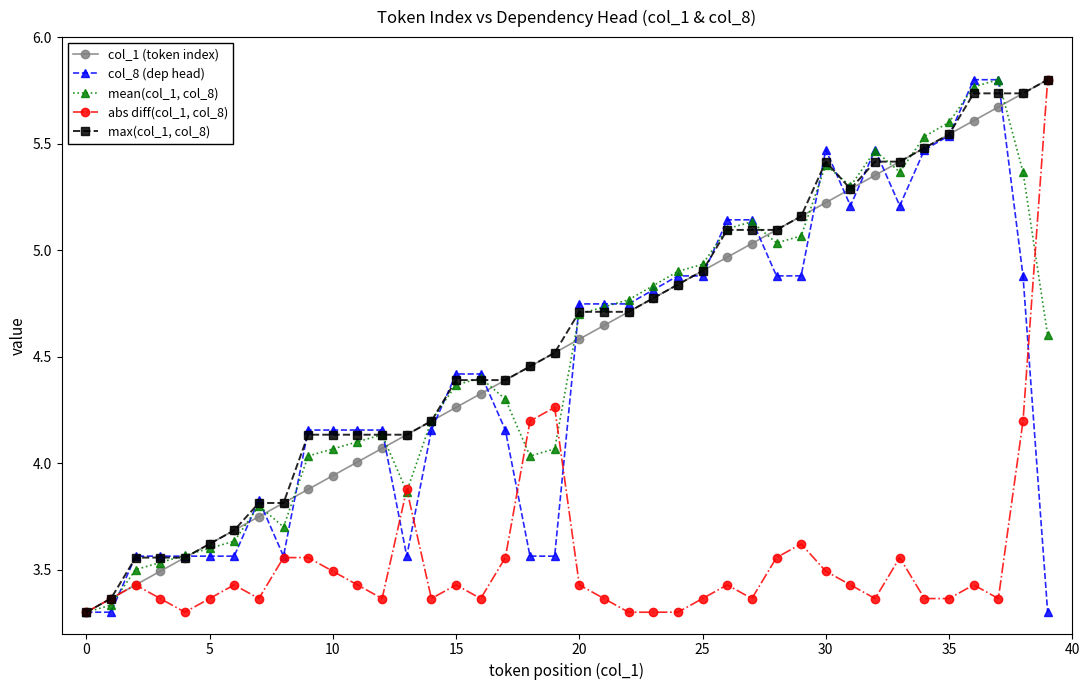

True or false: mean(col_1, col_8) has more than 0 interior local peaks.

True